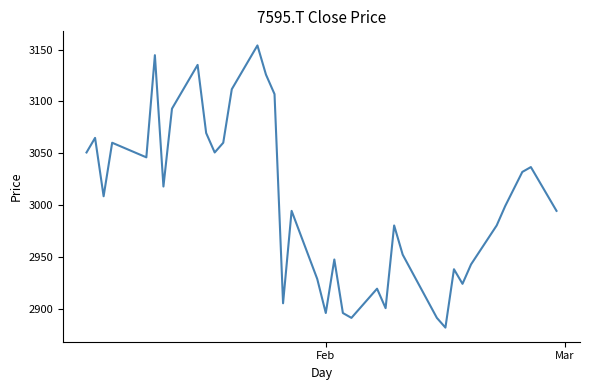

What is the minimum value shown in the chart?

2881.8